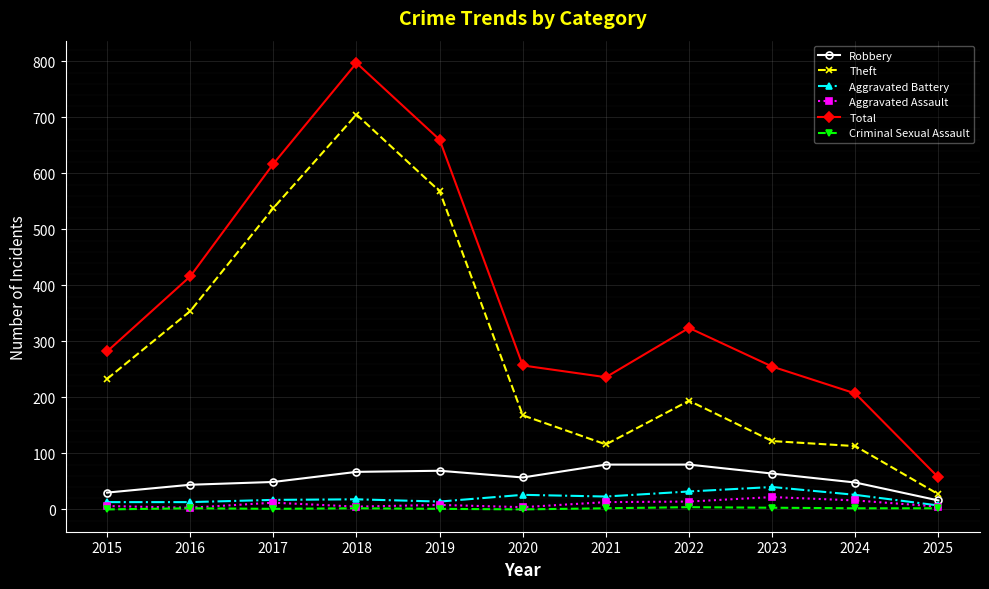

What is the value of the Robbery point at the 7th from the left?

80